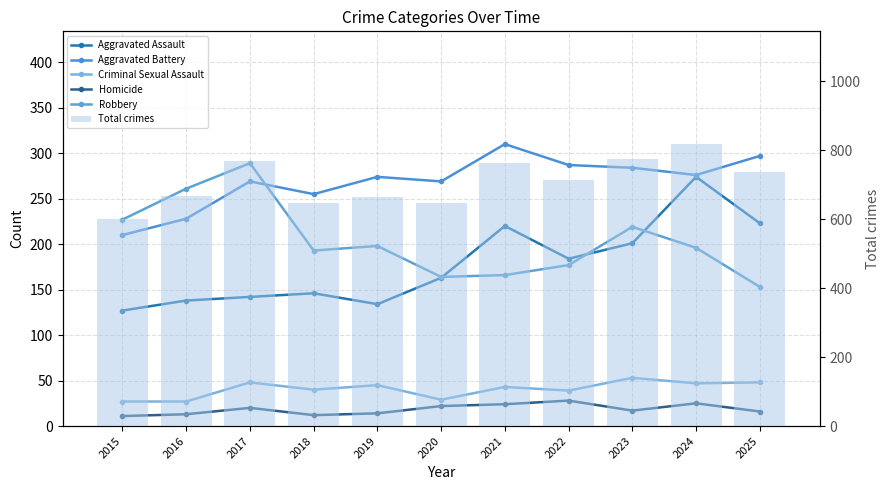

Where does the Aggravated Assault series first go above 163?

2021